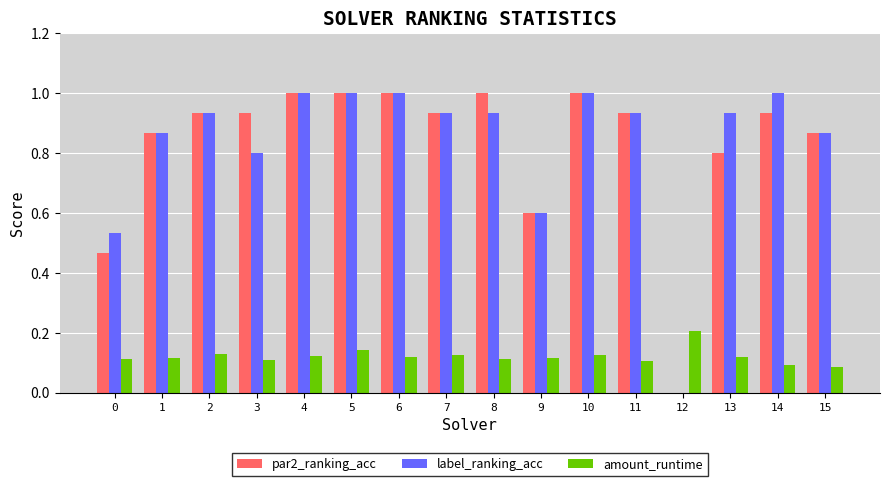

Is the value of label_ranking_acc at 10 greater than the value of par2_ranking_acc at 15?

Yes